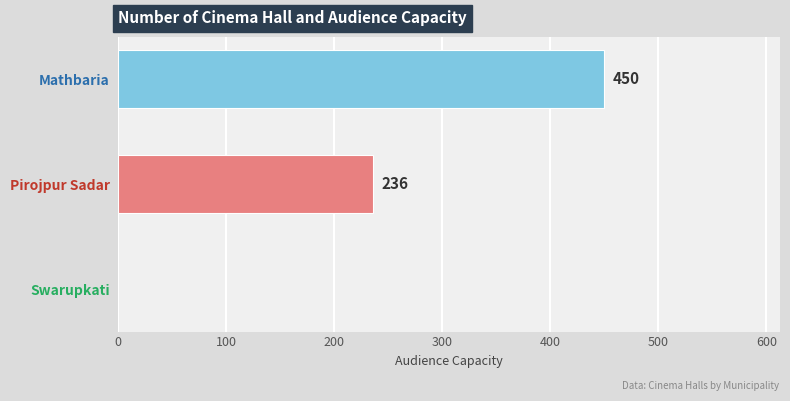

What is the sum of the values at Swarupkati and Mathbaria?

450